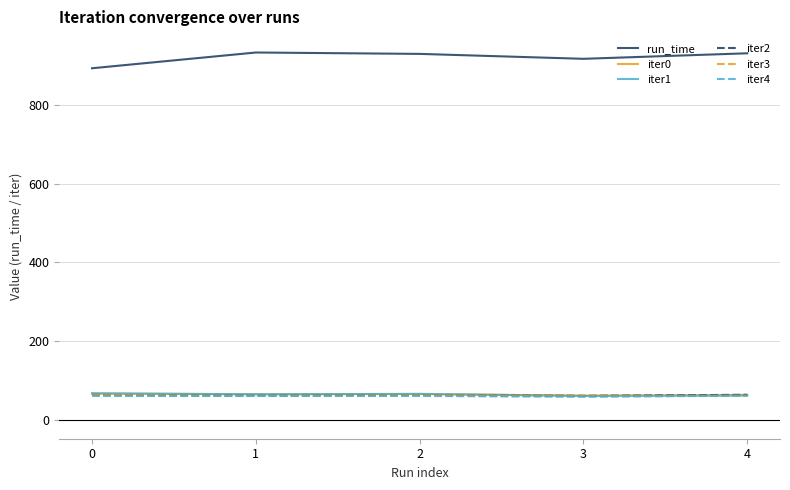

Is the value of iter3 at 0 greater than the value of run_time at 4?

No